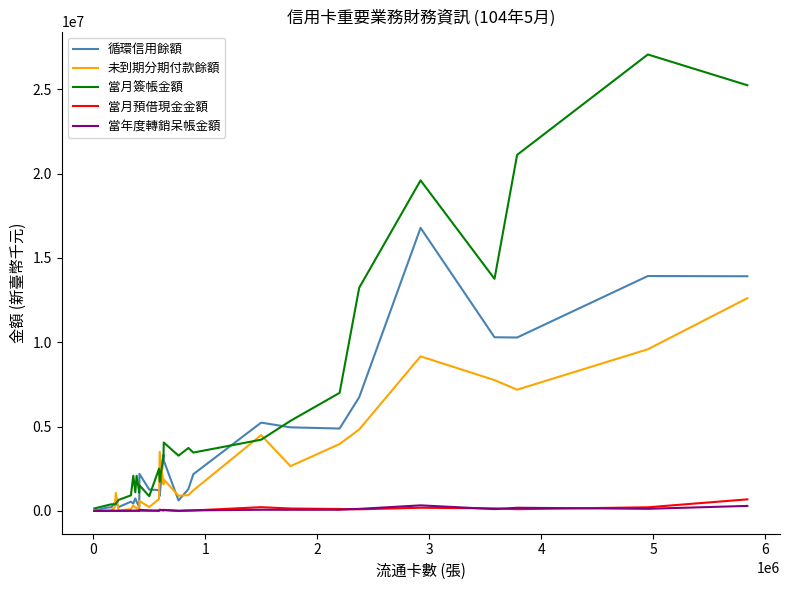

Rank the series by their maximum value, from highest to lowest.

當月簽帳金額, 循環信用餘額, 未到期分期付款餘額, 當月預借現金金額, 當年度轉銷呆帳金額